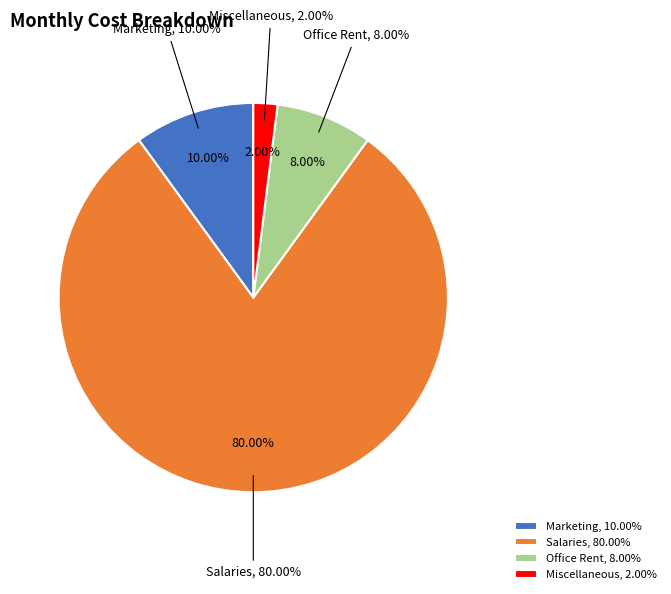

Which category accounts for the majority?

Salaries